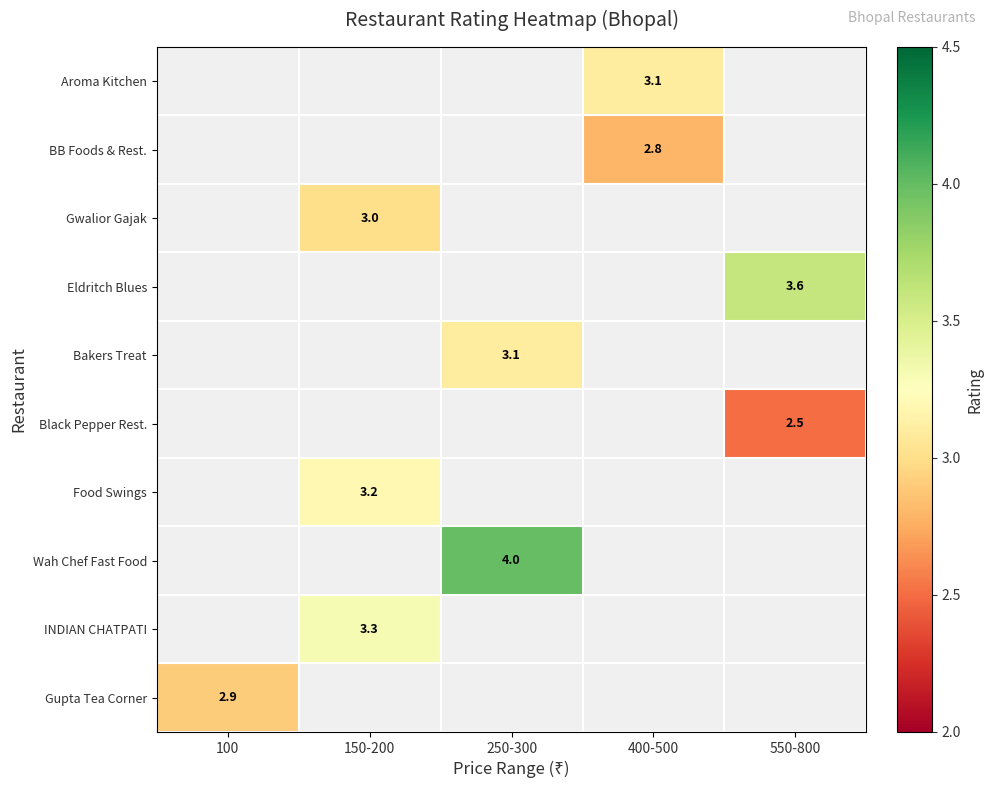

The BB Foods & Rest. series shows 2.8 at 400-500. True or false?

True